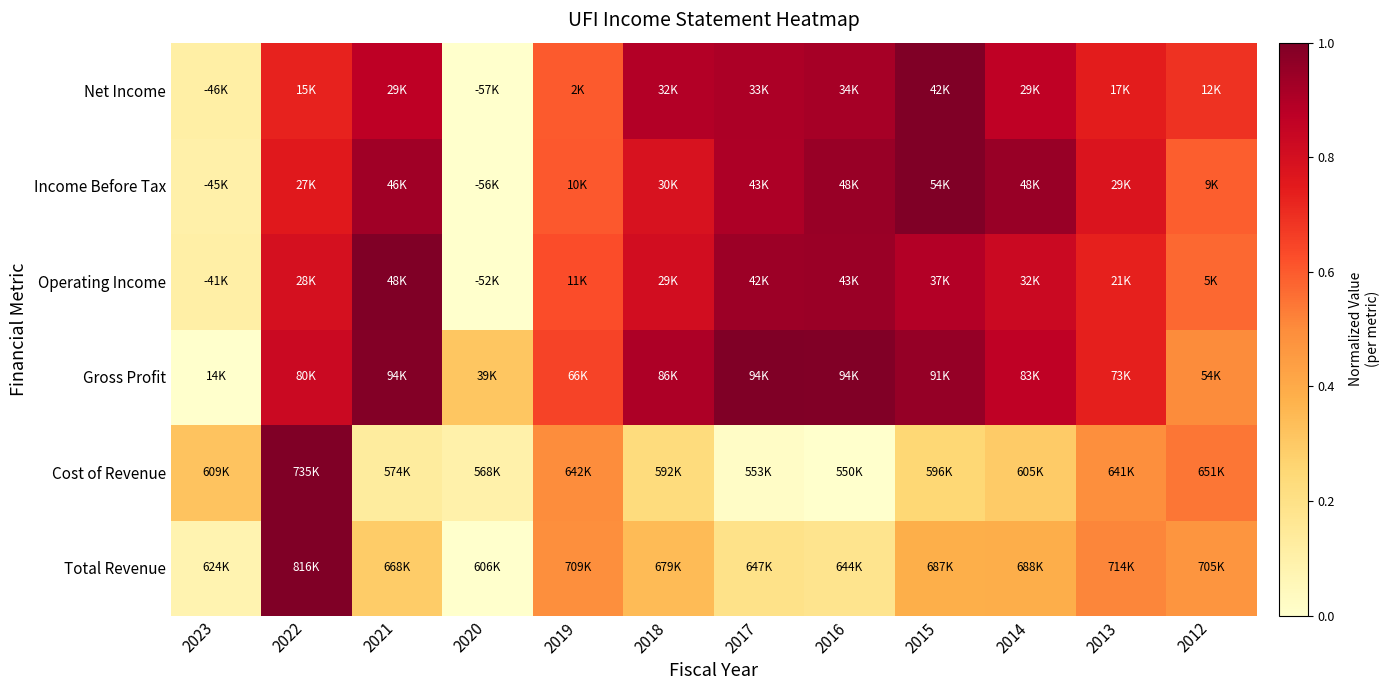

Reading left to right, list all the values displayed in this chart.

Total Revenue: 2023=0.1	2022=1.0	2021=0.3	2020=0.0	2019=0.5	2018=0.3	2017=0.2	2016=0.2	2015=0.4	2014=0.4	2013=0.5	2012=0.5
Cost of Revenue: 2023=0.3	2022=1.0	2021=0.1	2020=0.1	2019=0.5	2018=0.2	2017=0.0	2016=0.0	2015=0.3	2014=0.3	2013=0.5	2012=0.5
Gross Profit: 2023=0.0	2022=0.8	2021=1.0	2020=0.3	2019=0.7	2018=0.9	2017=1.0	2016=1.0	2015=1.0	2014=0.9	2013=0.7	2012=0.5
Operating Income: 2023=0.1	2022=0.8	2021=1.0	2020=0.0	2019=0.6	2018=0.8	2017=0.9	2016=0.9	2015=0.9	2014=0.8	2013=0.7	2012=0.6
Income Before Tax: 2023=0.1	2022=0.8	2021=0.9	2020=0.0	2019=0.6	2018=0.8	2017=0.9	2016=0.9	2015=1.0	2014=0.9	2013=0.8	2012=0.6
Net Income: 2023=0.1	2022=0.7	2021=0.9	2020=0.0	2019=0.6	2018=0.9	2017=0.9	2016=0.9	2015=1.0	2014=0.9	2013=0.7	2012=0.7